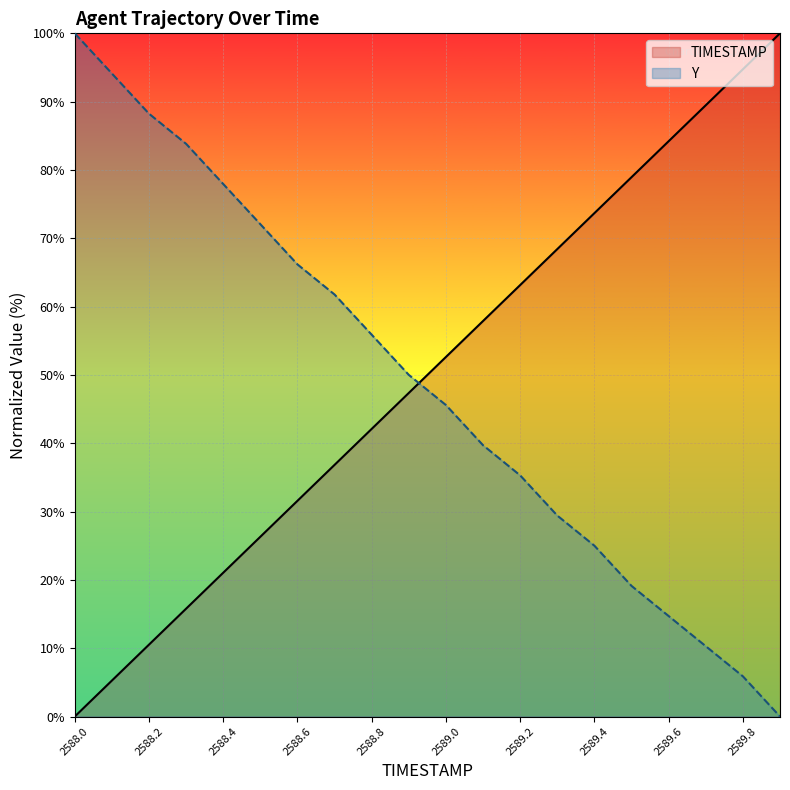

How many times do TIMESTAMP and Y cross each other?

1